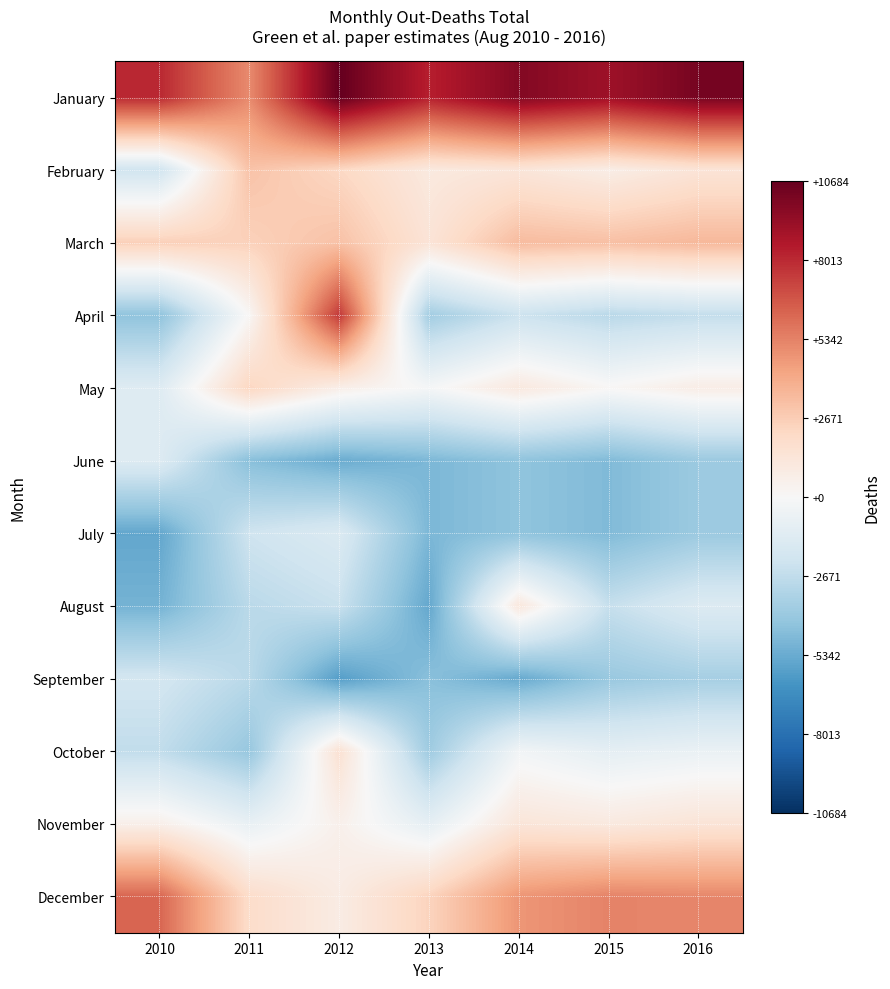

Reading right to left, transcribe all the data shown in this chart.

January: 2016=10204.5	2015=9084.5	2014=9846.5	2013=8315.5	2012=10684.5	2011=5074.5	2010=8027.5
February: 2016=1426.5	2015=759.5	2014=1315.5	2013=1046.5	2012=2194.5	2011=3053.5	2010=-2074.5
March: 2016=3493.5	2015=3179.5	2014=3348.5	2013=1426.5	2012=3107.5	2011=2491.5	2010=2534.5
April: 2016=-2573.5	2015=-2915.5	2014=-2260.5	2013=-3684.5	2012=7544.5	2011=120.5	2010=-4286.5
May: 2016=759.5	2015=113.5	2014=1068.5	2013=-153.5	2012=667.5	2011=2279.5	2010=-1370.5
June: 2016=-3910.5	2015=-4705.5	2014=-4286.5	2013=-4820.5	2012=-5304.5	2011=-4504.5	2010=-1409.5
July: 2016=-3910.5	2015=-4705.5	2014=-4286.5	2013=-4820.5	2012=-1547.5	2011=-2150.5	2010=-5532.5
August: 2016=-1456.5	2015=-2478.5	2014=1177.5	2013=-5485.5	2012=-2372.5	2011=-2883.5	2010=-5032.5
September: 2016=-3576.5	2015=-4002.5	2014=-5389.5	2013=-4457.5	2012=-5873.5	2011=-2914.5	2010=-1965.5
October: 2016=-705.5	2015=-986.5	2014=-315.5	2013=-3807.5	2012=1586.5	2011=-4067.5	2010=-2648.5
November: 2016=1402.5	2015=1046.5	2014=1315.5	2013=-957.5	2012=522.5	2011=-787.5	2010=601.5
December: 2016=5179.5	2015=5294.5	2014=4713.5	2013=2392.5	2012=861.5	2011=1936.5	2010=6180.5